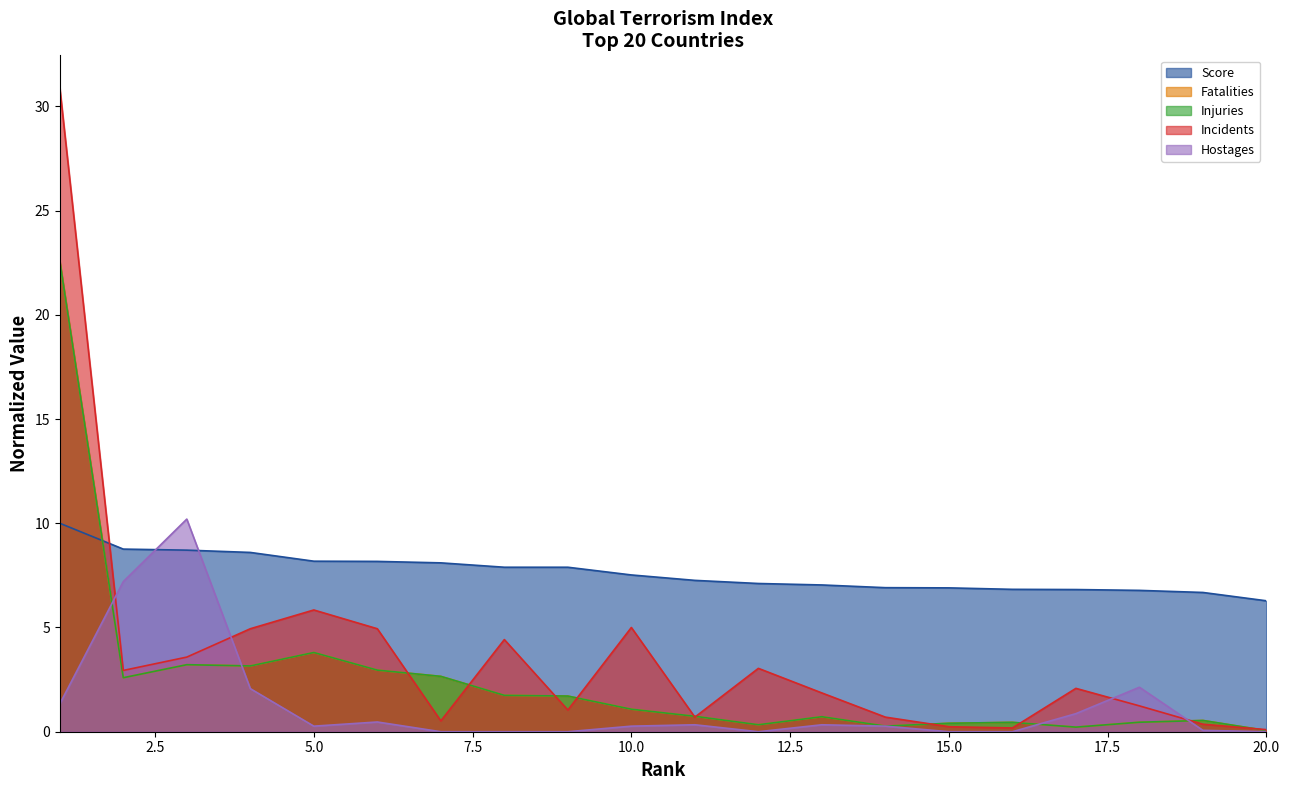

True or false: Injuries has a value of 0.7 at 10.

False